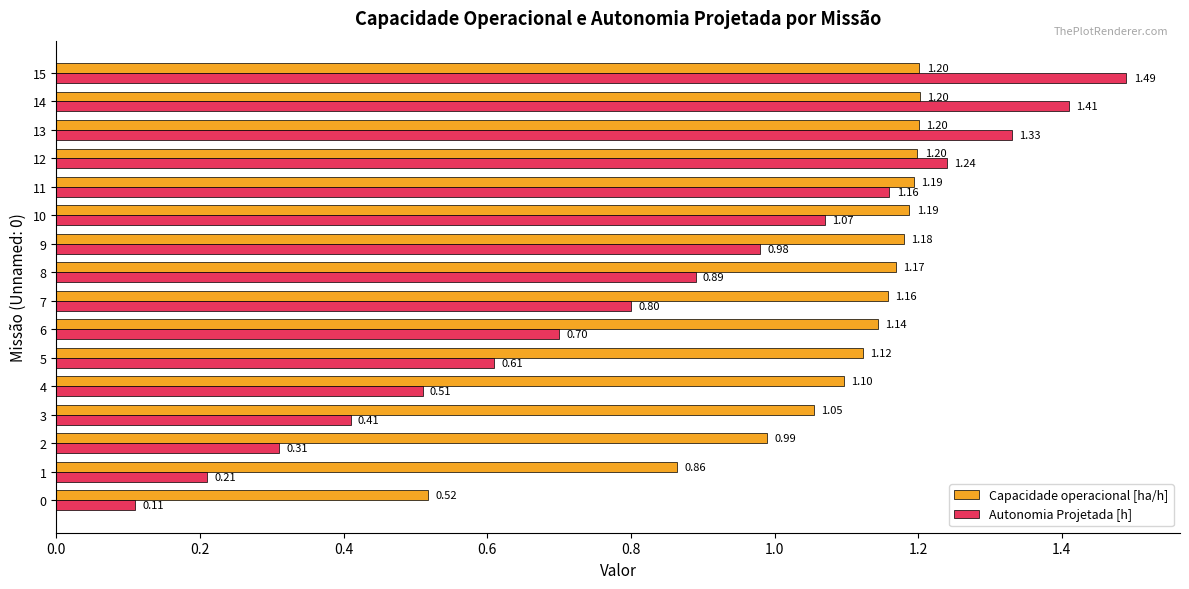

At which category is the sum across all series the highest?

15